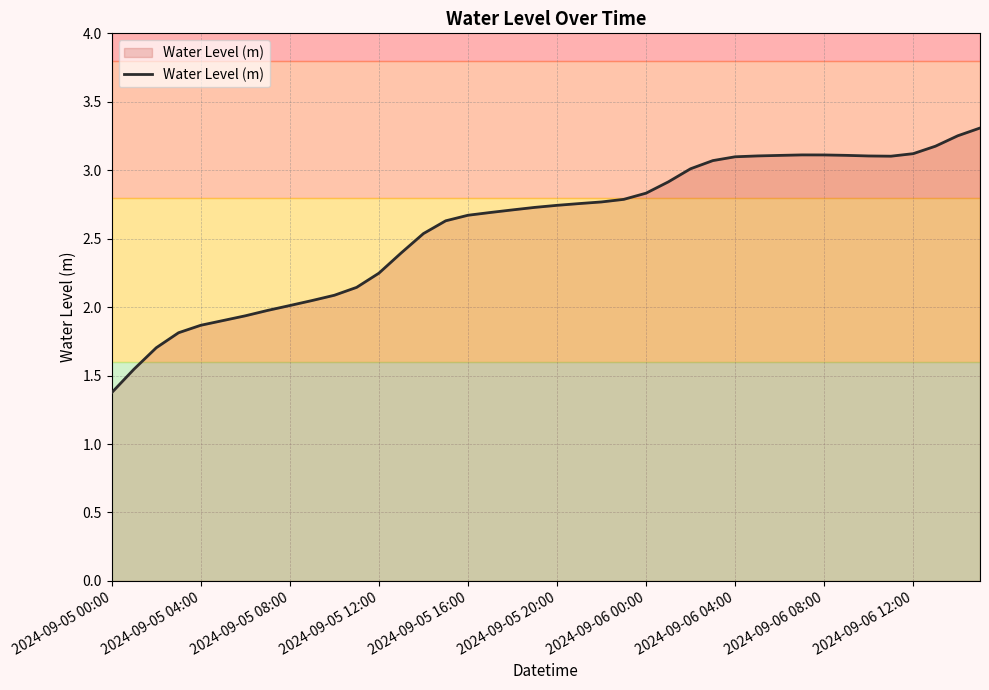

What is the difference between the maximum and minimum values?

1.9